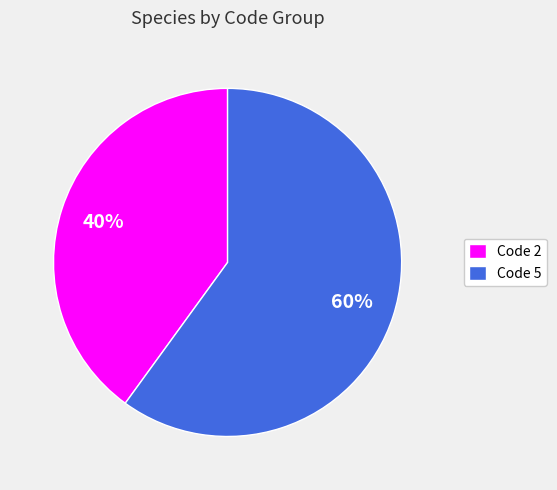

How many slices are in this pie chart?

2